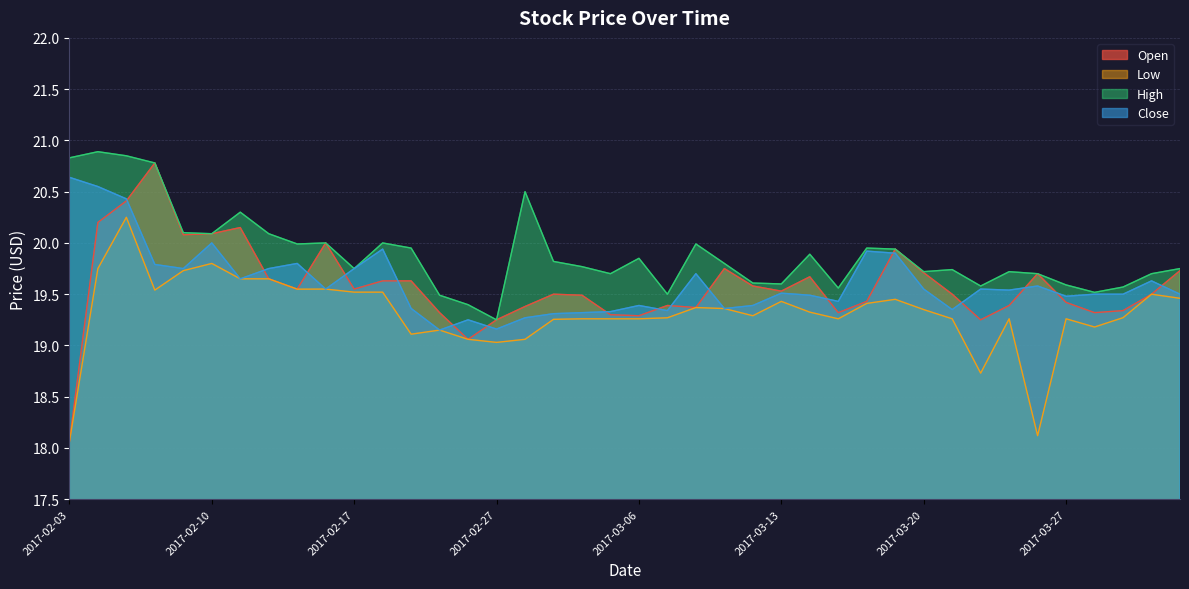

Rank the categories by Close value from lowest to highest.

2017-02-23, 2017-02-27, 2017-02-24, 2017-02-28, 2017-03-01, 2017-03-02, 2017-03-03, 2017-03-07, 2017-03-21, 2017-03-09, 2017-02-22, 2017-03-06, 2017-03-10, 2017-03-15, 2017-03-27, 2017-03-14, 2017-03-28, 2017-03-29, 2017-03-31, 2017-03-13, 2017-03-23, 2017-02-16, 2017-03-20, 2017-03-22, 2017-03-24, 2017-03-30, 2017-02-13, 2017-03-08, 2017-02-09, 2017-02-14, 2017-02-17, 2017-02-08, 2017-02-15, 2017-03-17, 2017-03-16, 2017-02-21, 2017-02-10, 2017-02-07, 2017-02-06, 2017-02-03